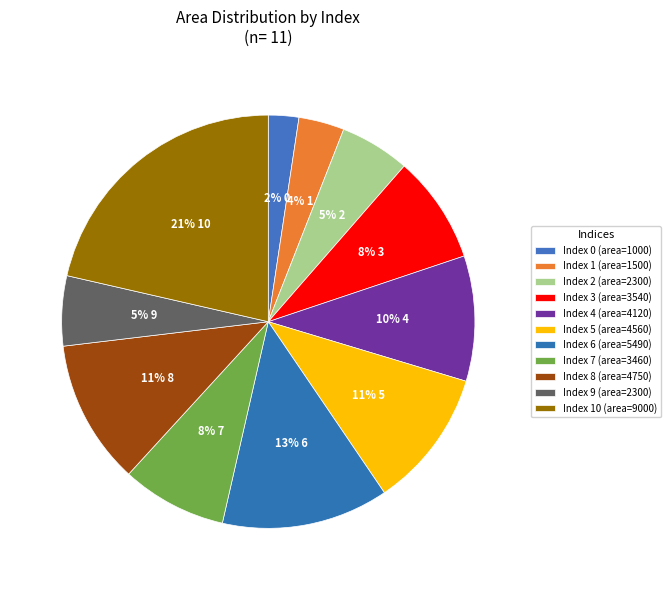

Is there any slice that represents more than half of the pie?

No